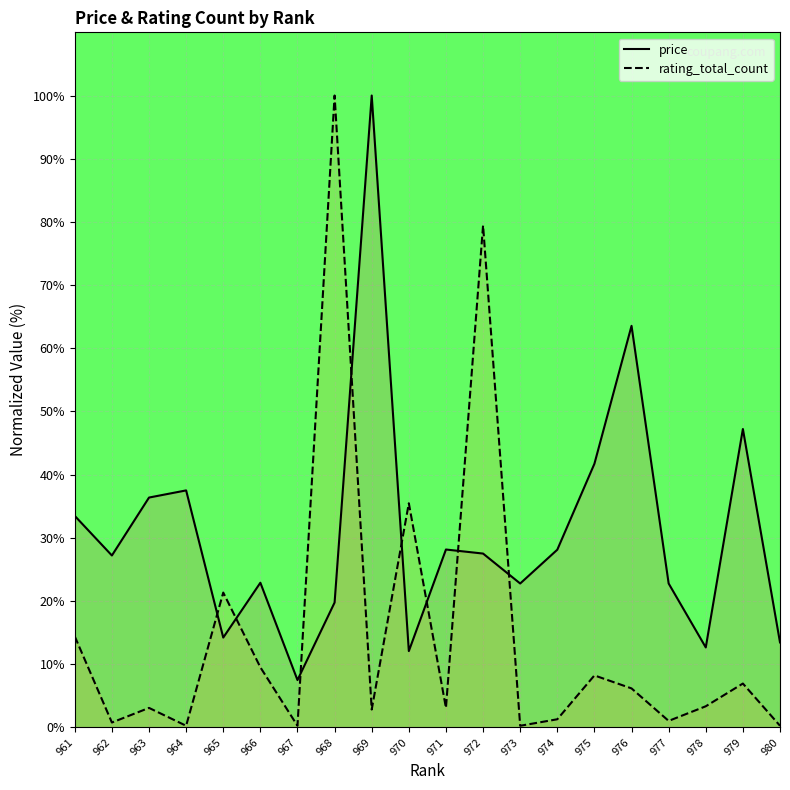

Where is the first local minimum for rating_total_count?

962